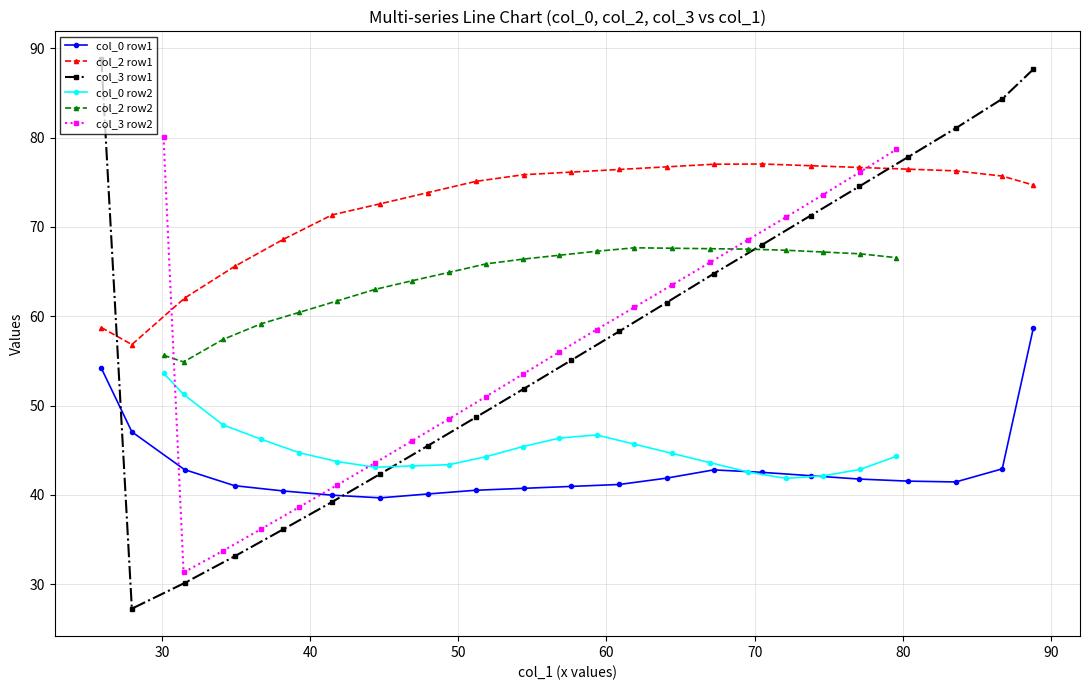

Which series ends up on top after the final intersection of col_3 row1 and col_0 row1?

col_3 row1